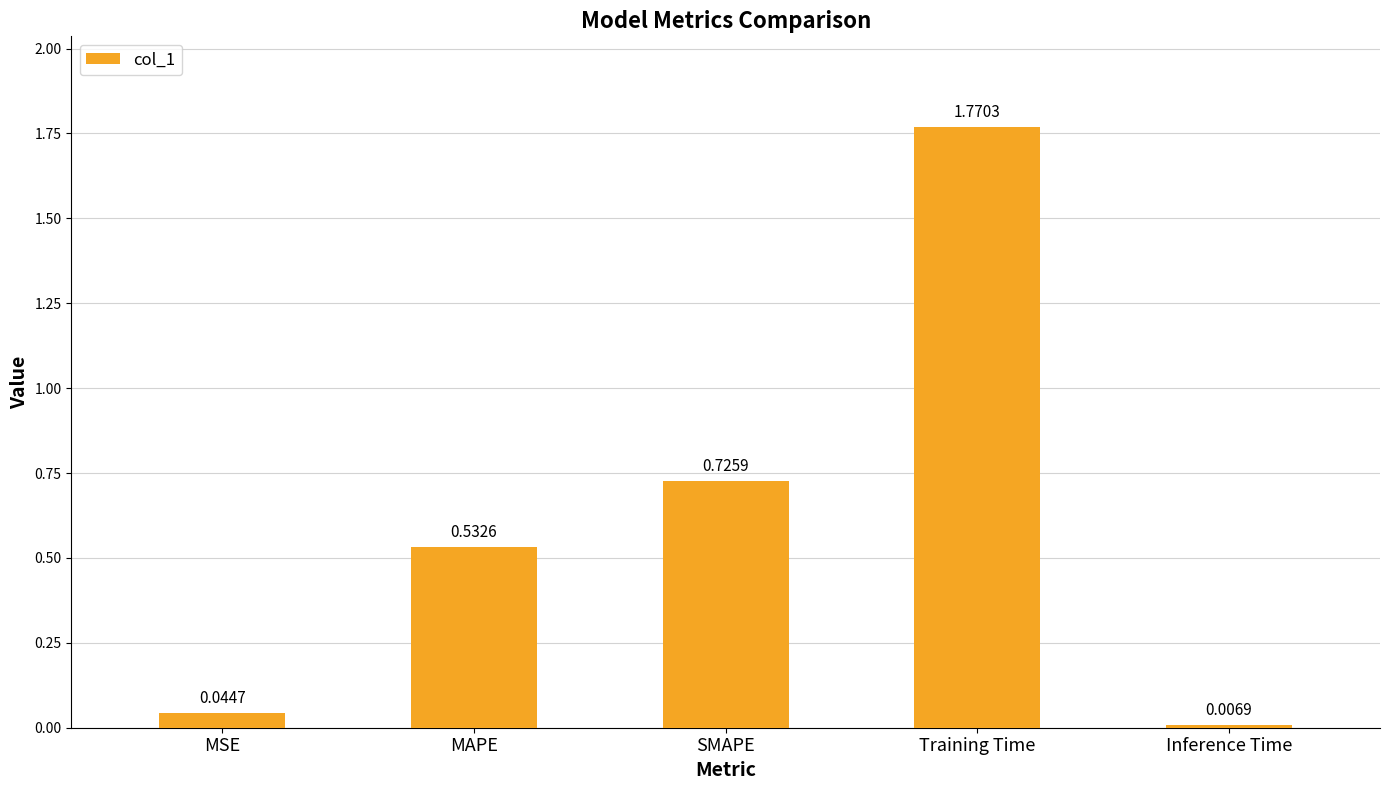

Which has a higher value, MAPE or SMAPE?

SMAPE